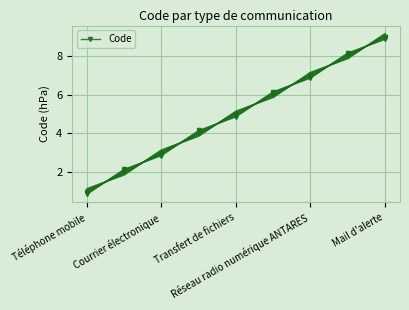

What is the difference between the maximum and minimum values?

8